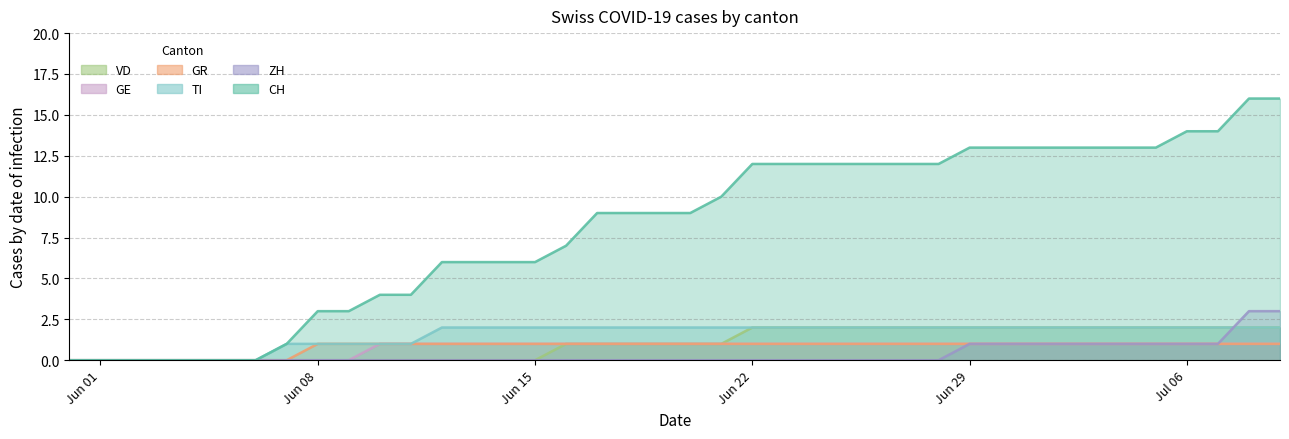

Reading left to right, list all the values displayed in this chart.

CH: 0	0	0	0	0	0	0	1	3	3	4	4	6	6	6	6	7	9	9	9	9	10	12	12	12	12	12	12	12	13	13	13	13	13	13	13	14	14	16	16
ZH: 0	0	0	0	0	0	0	0	0	0	0	0	0	0	0	0	0	0	0	0	0	0	0	0	0	0	0	0	0	1	1	1	1	1	1	1	1	1	3	3
GR: 0	0	0	0	0	0	0	0	1	1	1	1	1	1	1	1	1	1	1	1	1	1	1	1	1	1	1	1	1	1	1	1	1	1	1	1	1	1	1	1
TI: 0	0	0	0	0	0	0	1	1	1	1	1	2	2	2	2	2	2	2	2	2	2	2	2	2	2	2	2	2	2	2	2	2	2	2	2	2	2	2	2
GE: 0	0	0	0	0	0	0	0	0	0	1	1	1	1	1	1	1	1	1	1	1	1	1	1	1	1	1	1	1	1	1	1	1	1	1	1	1	1	1	1
VD: 0	0	0	0	0	0	0	0	0	0	0	0	0	0	0	0	1	1	1	1	1	1	2	2	2	2	2	2	2	2	2	2	2	2	2	2	2	2	2	2